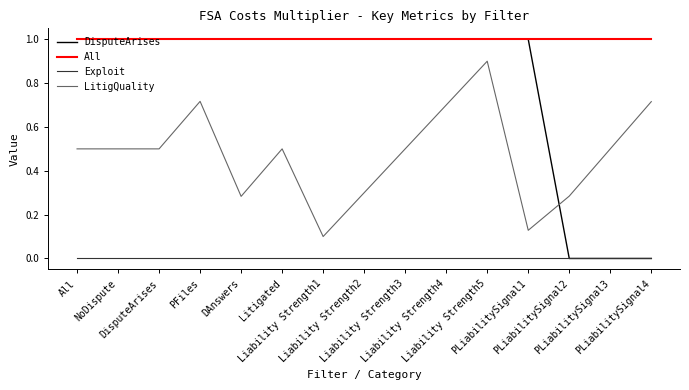

True or false: Exploit and LitigQuality cross at least once.

False